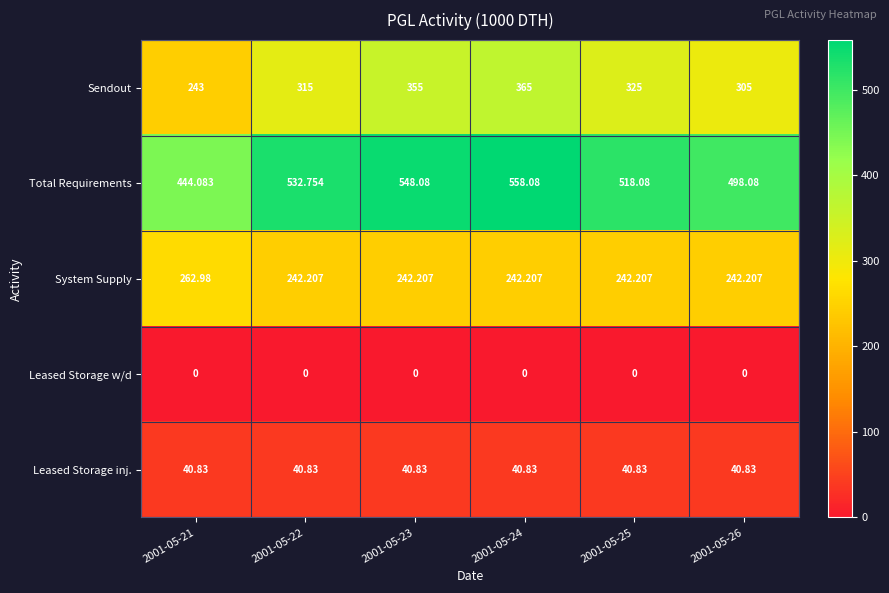

What is the difference between the highest and lowest values at 2001-05-23?

548.1